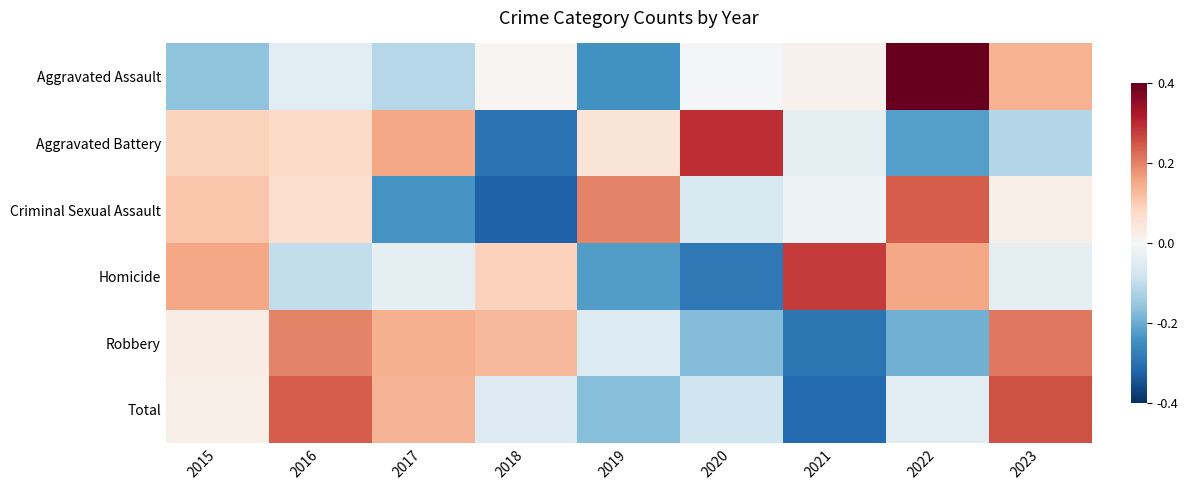

Rank the series at 2015 from highest to lowest value.

Homicide, Criminal Sexual Assault, Aggravated Battery, Robbery, Total, Aggravated Assault